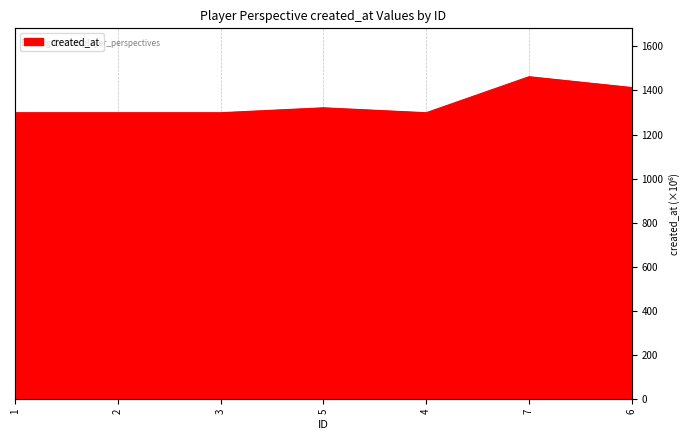

What is the label of the 3rd point from the left?

3